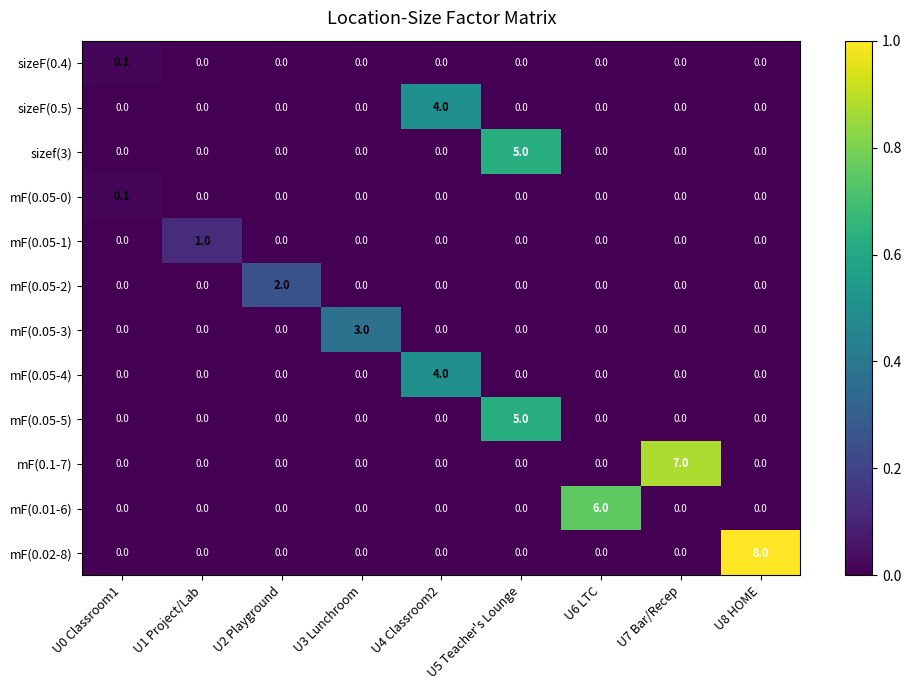

What is the sum of all mF(0.05-3) values?

3.0